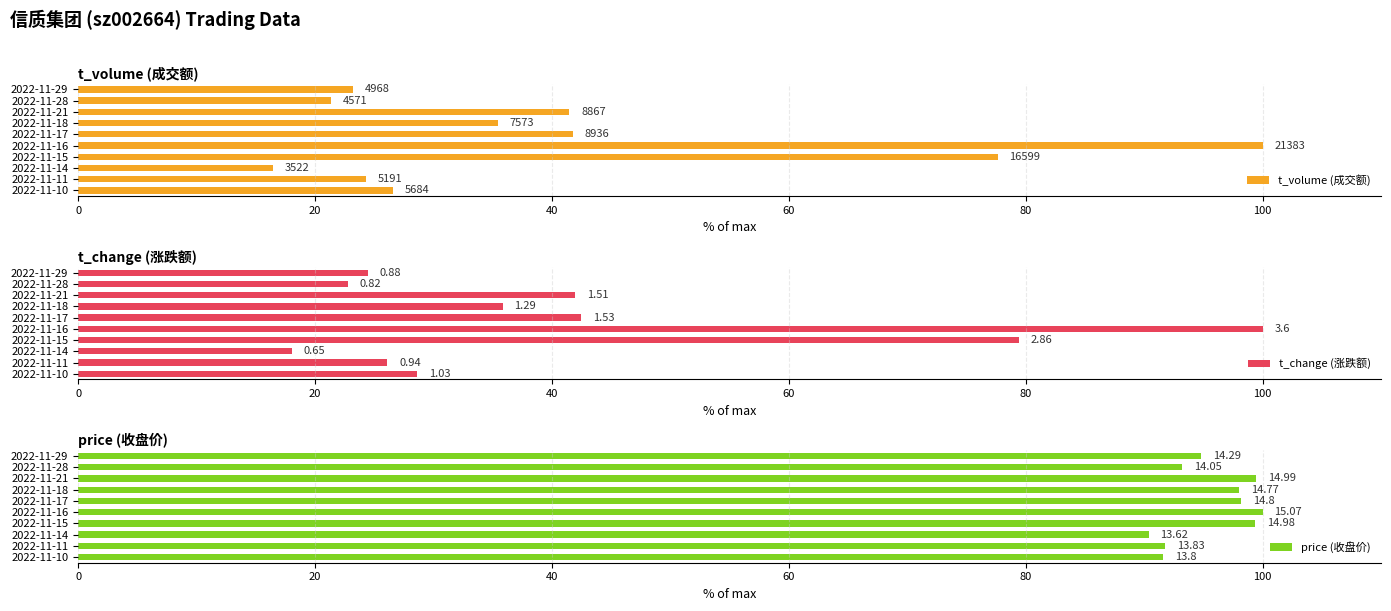

Between 2022-11-21 and 2022-11-14, which series saw the biggest shift?

t_volume (成交额)